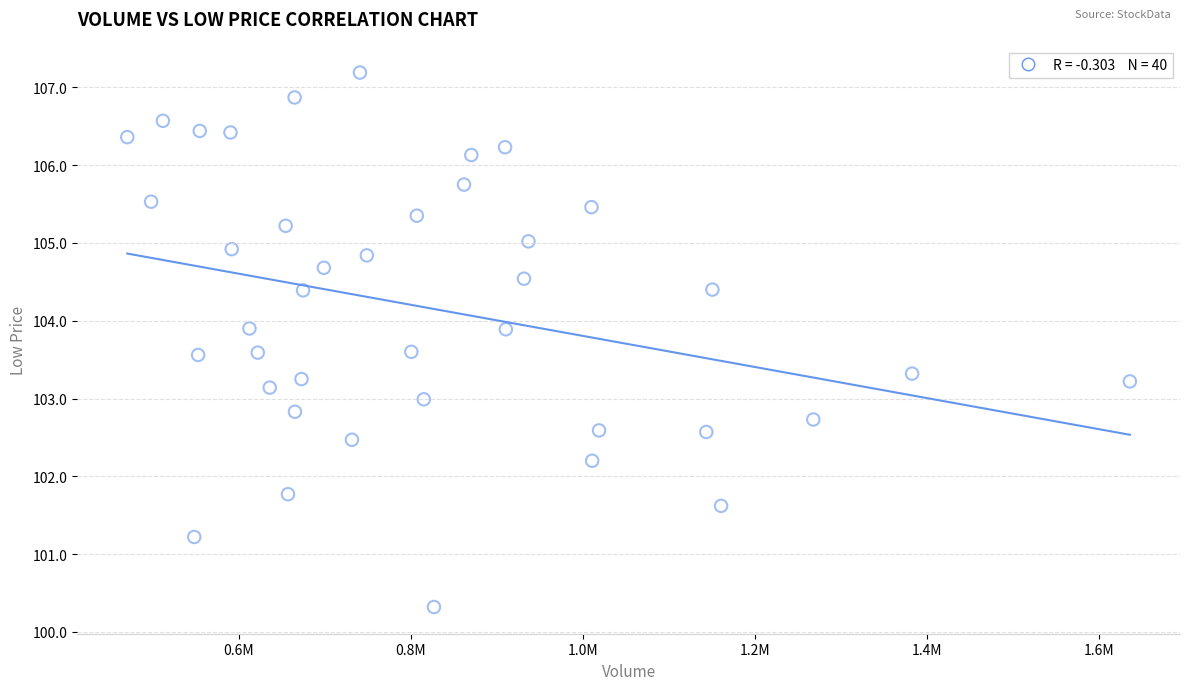

What is the range of X values (max minus min)?

1164800.0